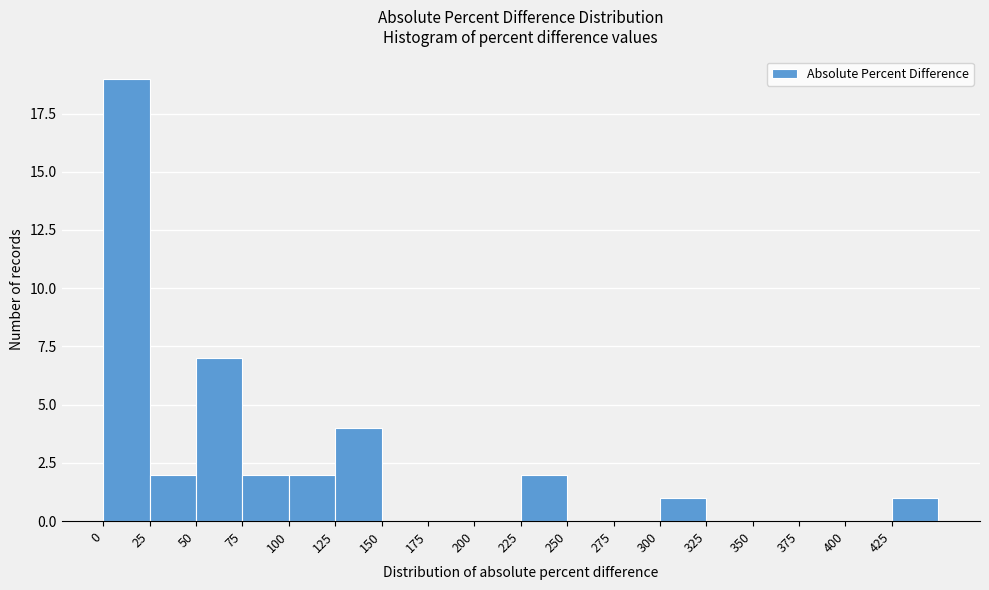

Reading left to right, transcribe this chart: for each bar, give the range it covers on the x-axis and its height. The values are not printed on the chart, so give them approximately, as read against the axis.

0 to 25: 19
25 to 50: 2
50 to 75: 7
75 to 100: 2
100 to 125: 2
125 to 150: 4
150 to 175: 0
175 to 200: 0
200 to 225: 0
225 to 250: 2
250 to 275: 0
275 to 300: 0
300 to 325: 1
325 to 350: 0
350 to 375: 0
375 to 400: 0
400 to 425: 0
425 to 450: 1